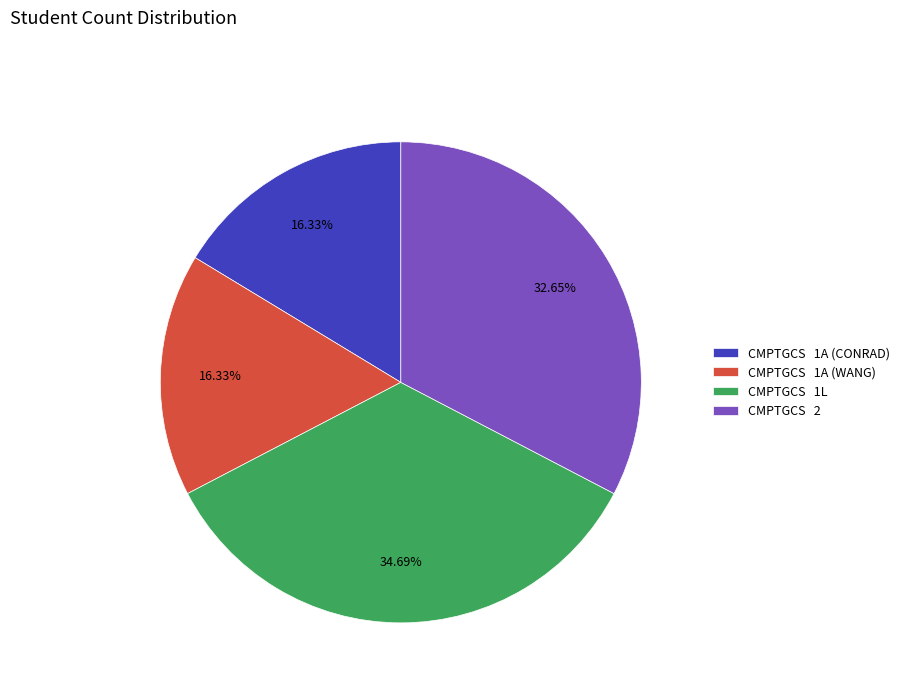

Between CMPTGCS 2 and CMPTGCS 1L, which is larger?

CMPTGCS 1L